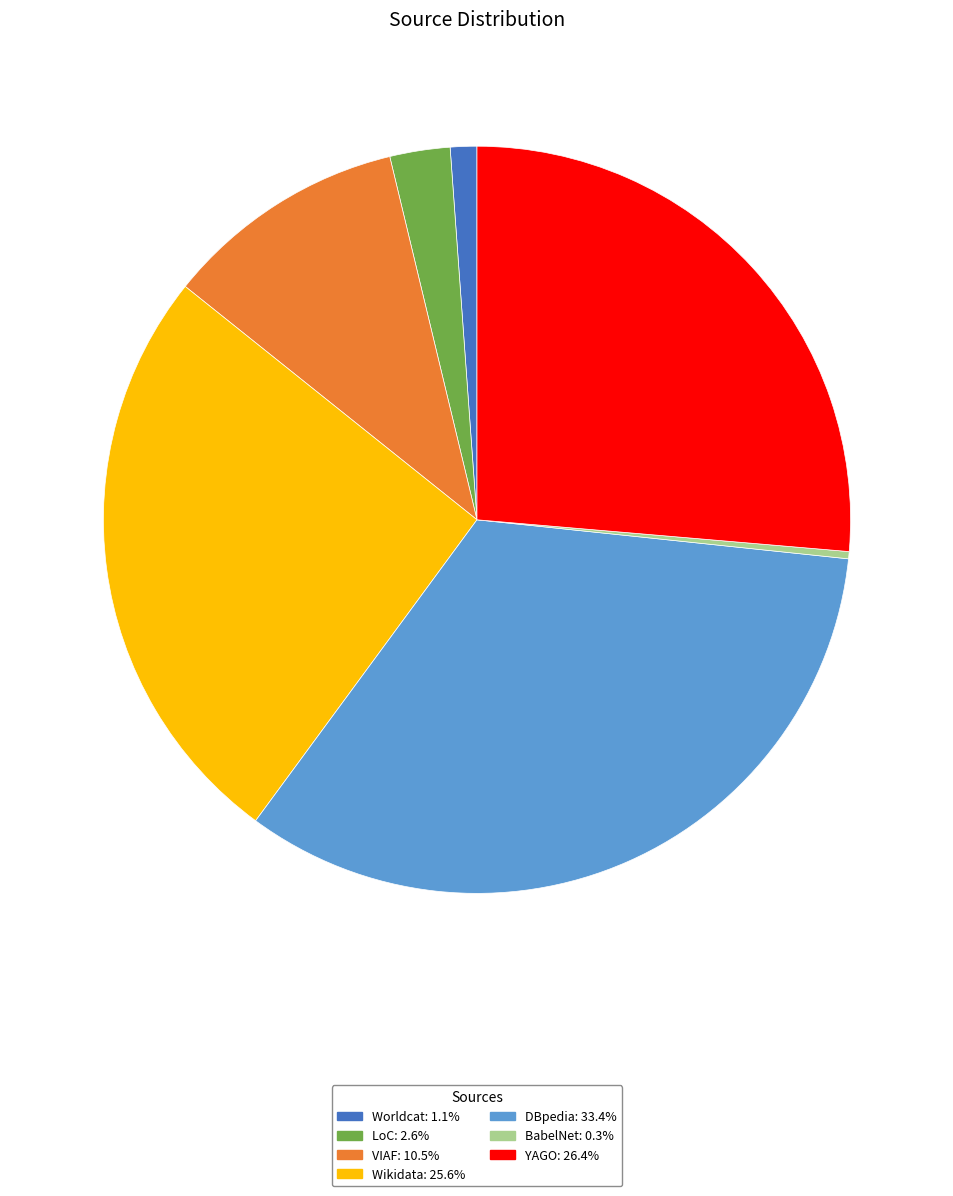

Is there any slice that represents more than half of the pie?

No